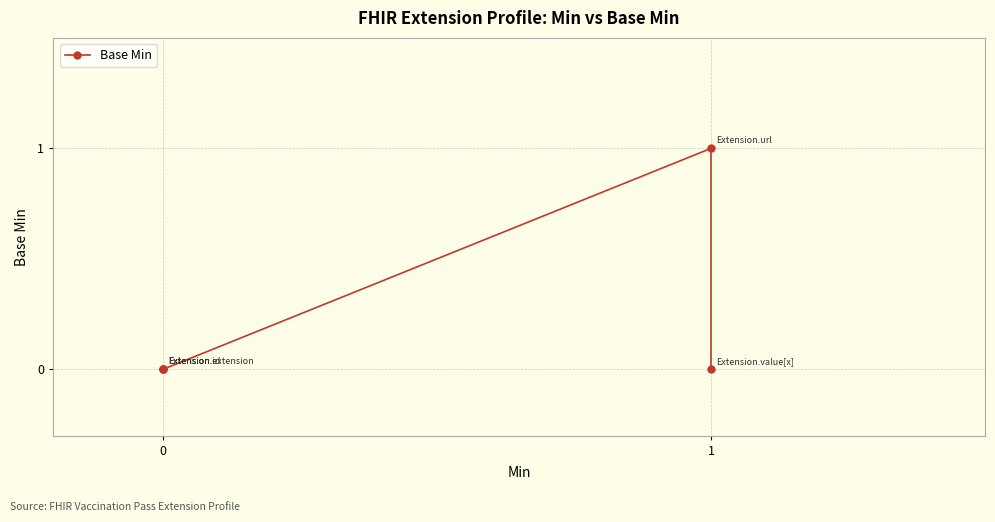

Is it true that the value at 1 is 1?

True